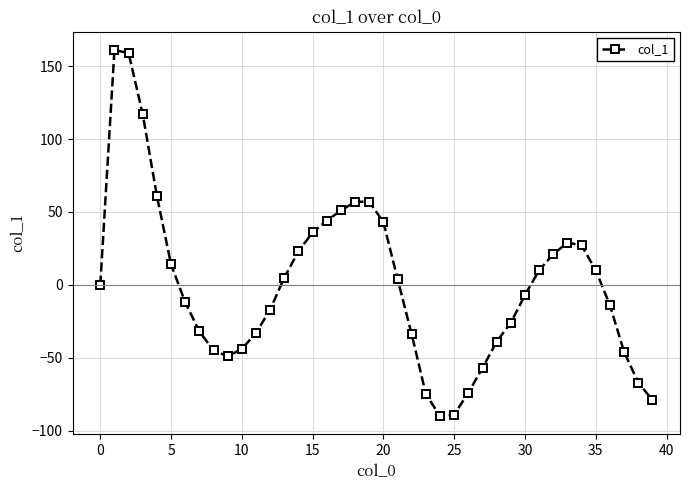

True or false: the data has more than 1 interior local peaks.

True